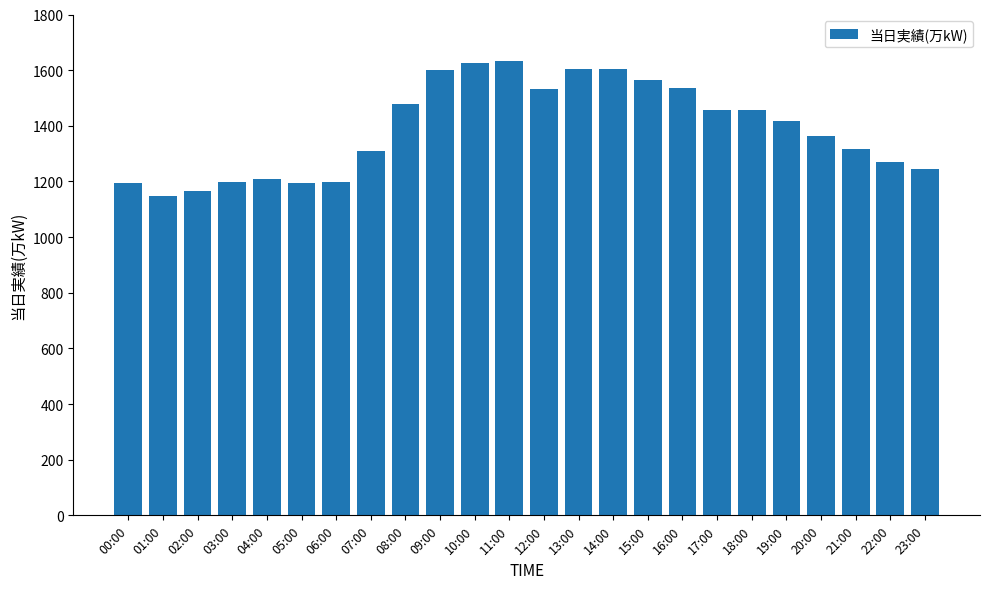

What is the difference between the values at 20:00 and 10:00?

261